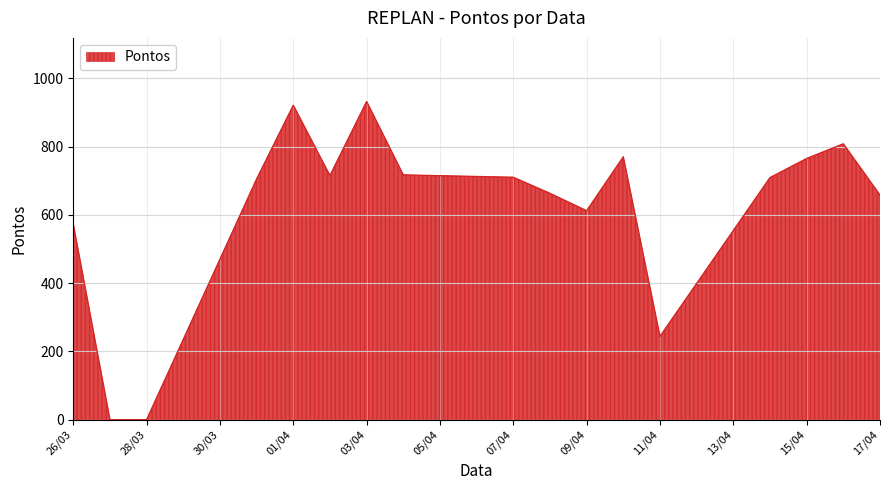

What is the difference between the maximum and second lowest values?

932